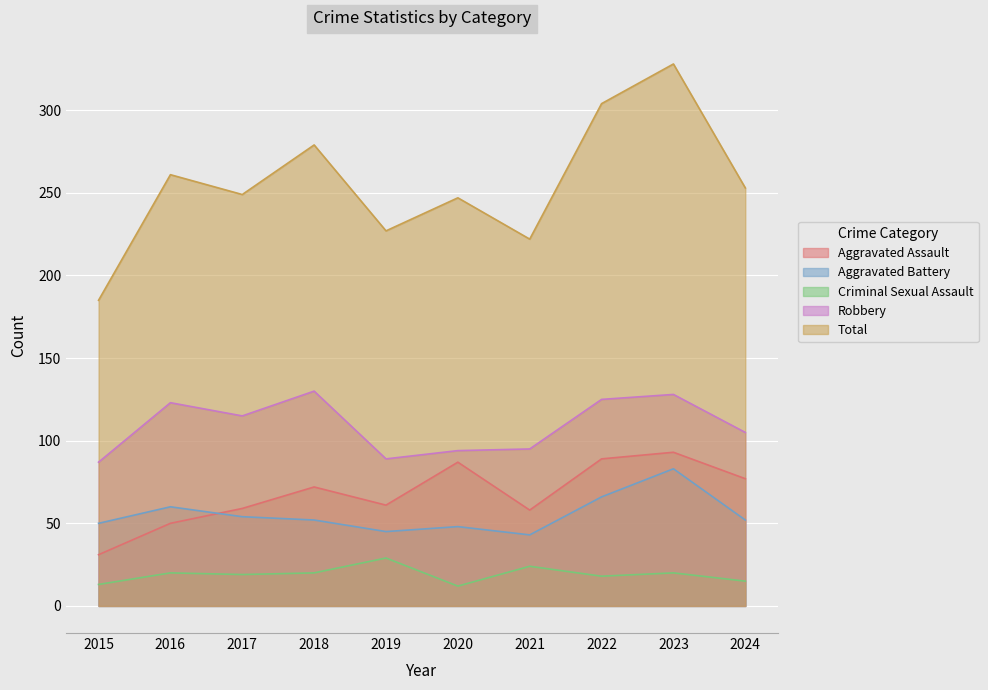

Which category has the highest value in the Aggravated Assault series?

2023